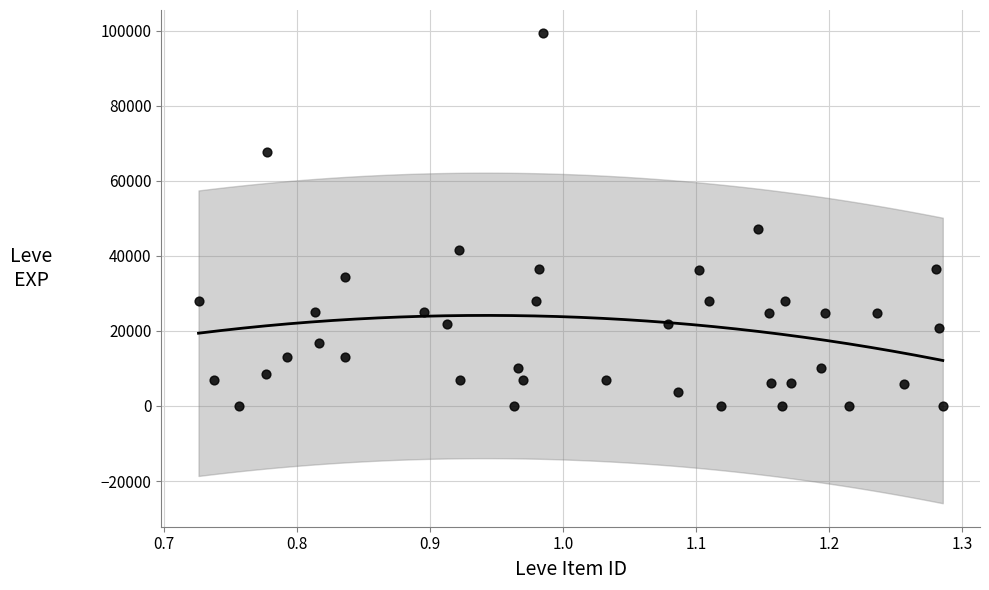

What Y value in the scatter plot is closest to 49610?

47200